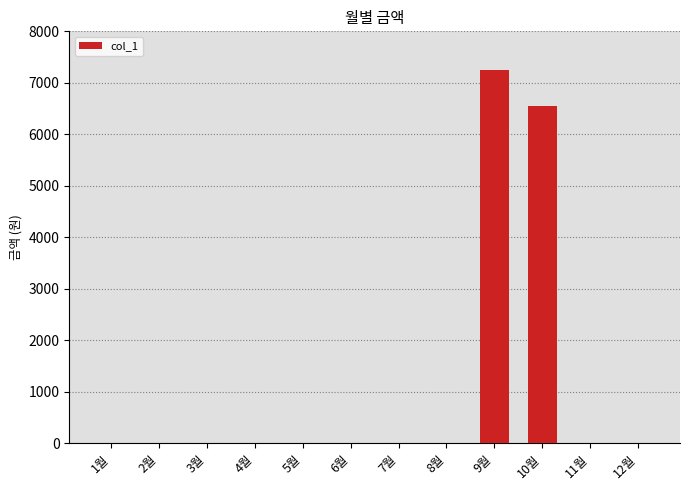

What is the sum of all values?

13800